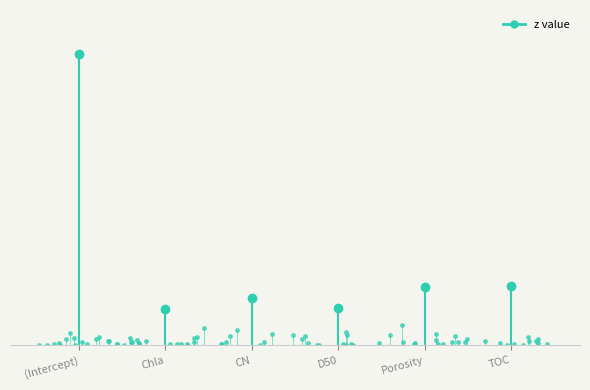

What is the label of the 4th point from the left?

D50